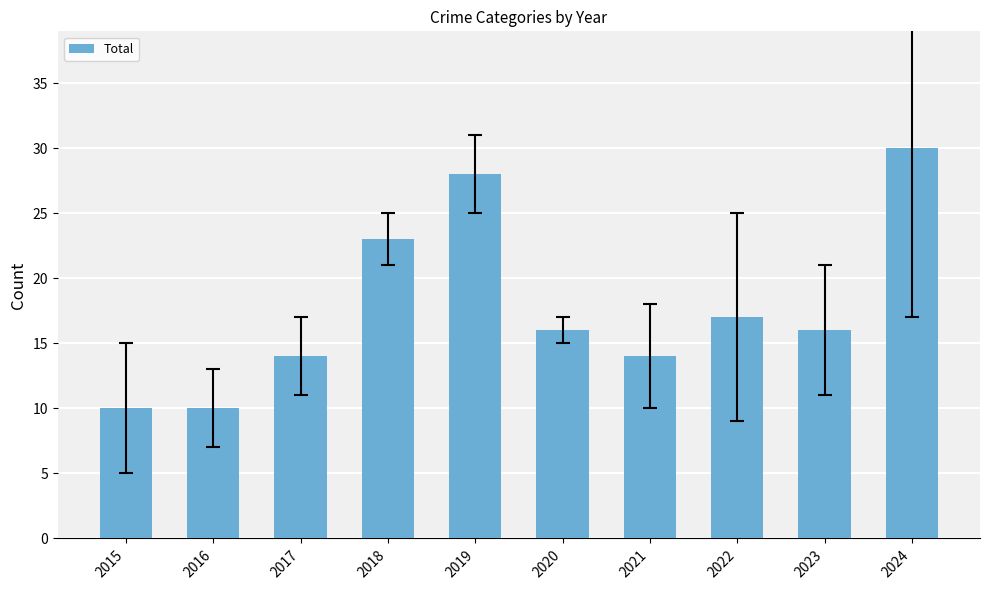

What is the change in value from 2017 to 2024?

+16